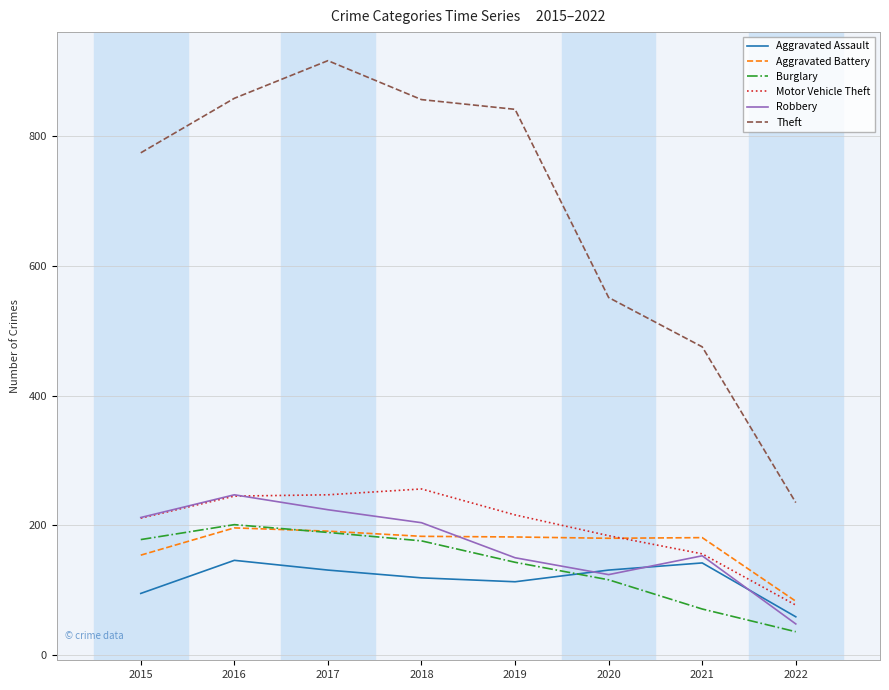

Which label corresponds to the smallest value in the chart?

2022